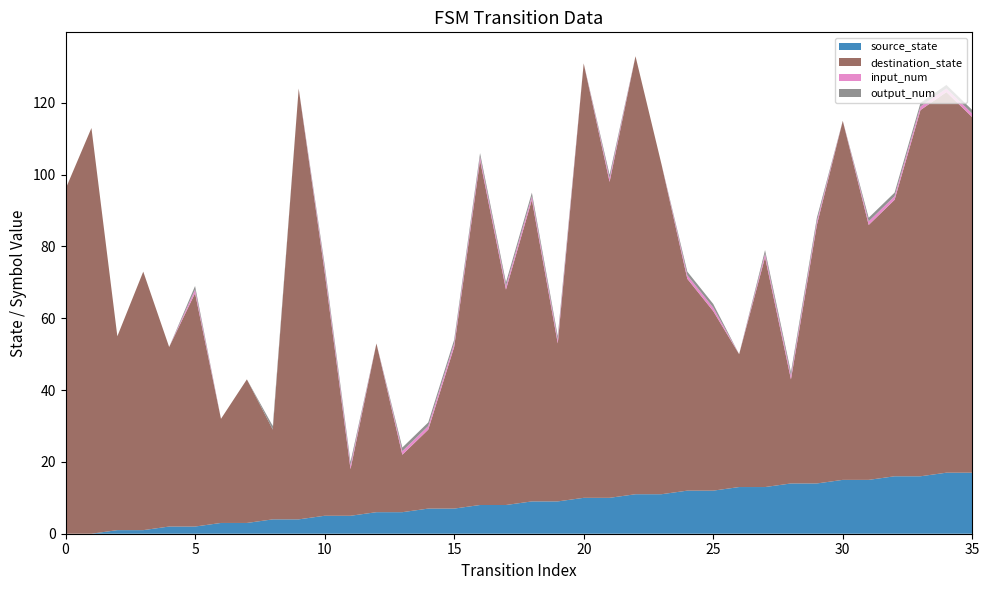

Reading left to right, list all the values displayed in this chart.

source_state: 0=0	1=0	2=1	3=1	4=2	5=2	6=3	7=3	8=4	9=4	10=5	11=5	12=6	13=6	14=7	15=7	16=8	17=8	18=9	19=9	20=10	21=10	22=11	23=11	24=12	25=12	26=13	27=13	28=14	29=14	30=15	31=15	32=16	33=16	34=17	35=17
destination_state: 0=96	1=113	2=54	3=72	4=50	5=65	6=29	7=40	8=25	9=120	10=68	11=13	12=47	13=16	14=22	15=45	16=96	17=60	18=84	19=44	20=121	21=88	22=122	23=92	24=59	25=50	26=37	27=64	28=29	29=72	30=100	31=71	32=77	33=102	34=106	35=99
input_num: 0=0	1=0	2=0	3=0	4=0	5=1	6=0	7=0	8=0	9=0	10=1	11=1	12=0	13=1	14=1	15=1	16=1	17=1	18=1	19=1	20=0	21=1	22=0	23=0	24=1	25=1	26=0	27=1	28=1	29=1	30=0	31=1	32=1	33=1	34=1	35=1
output_num: 0=0	1=0	2=0	3=0	4=0	5=1	6=0	7=0	8=1	9=0	10=1	11=1	12=0	13=1	14=1	15=1	16=1	17=1	18=1	19=1	20=0	21=1	22=0	23=0	24=1	25=1	26=0	27=1	28=1	29=1	30=0	31=1	32=1	33=1	34=1	35=1